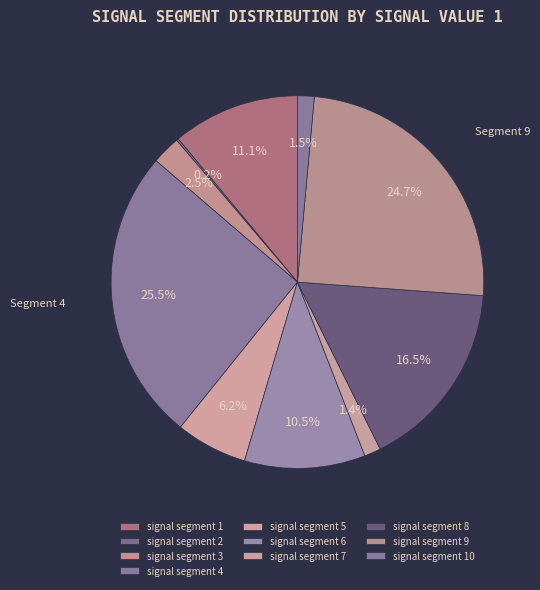

To the nearest percent, what is the difference between the largest and smallest slice percentages?

25%